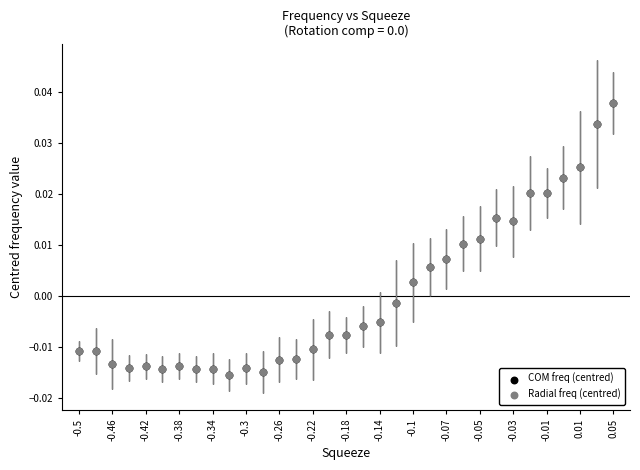

What are all the series names shown in the legend?

COM freq (centred), Radial freq (centred)